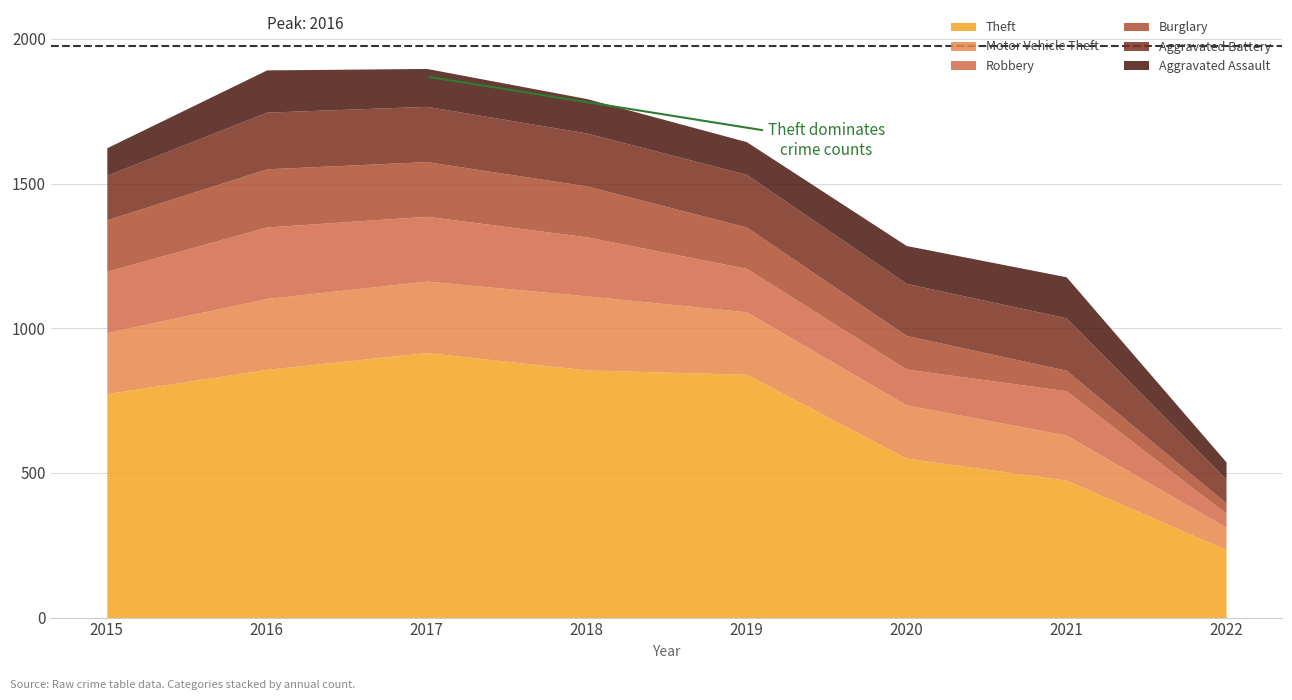

What is the sum of all Theft values?

5506